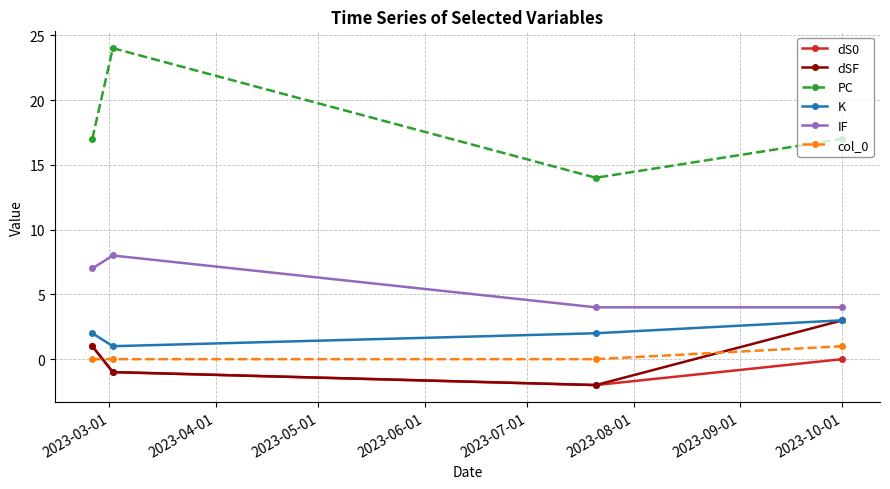

What is the value of the dSF point at the 2nd from the left?

-1